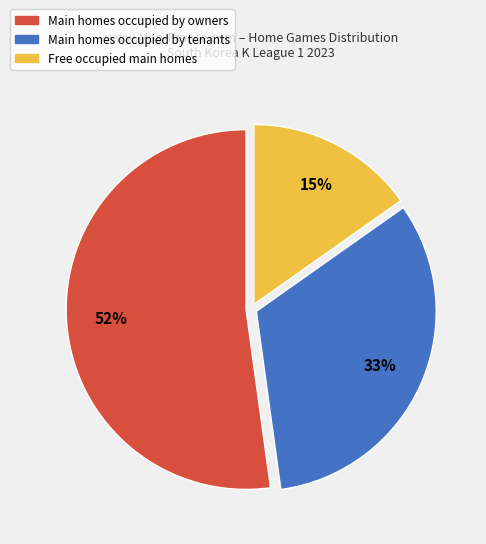

To the nearest percent, what is the average slice percentage?

33%